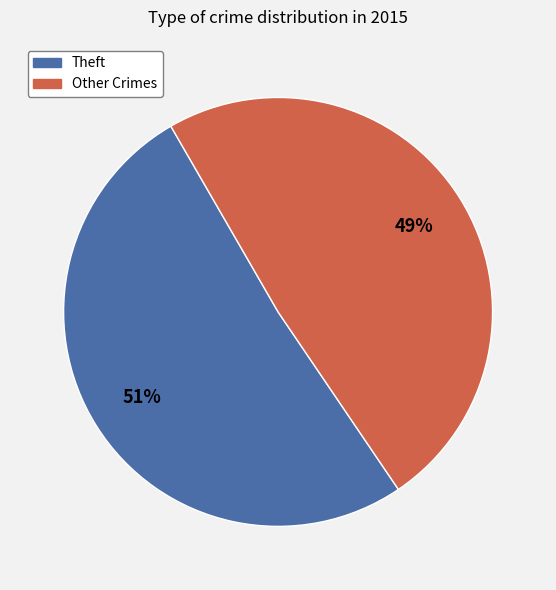

Does any single category account for the majority?

Yes